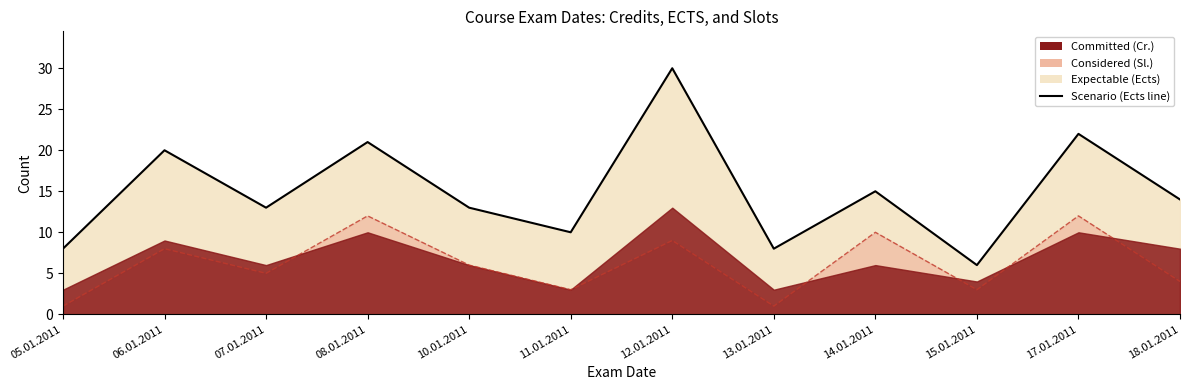

How many points are lower than both their immediate neighbors (excluding endpoints)?

4